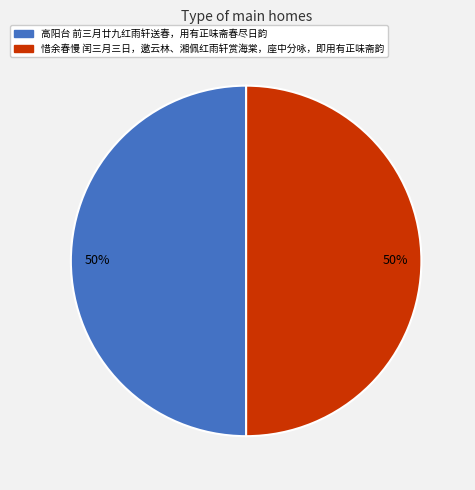

Count the number of slices in the pie.

2